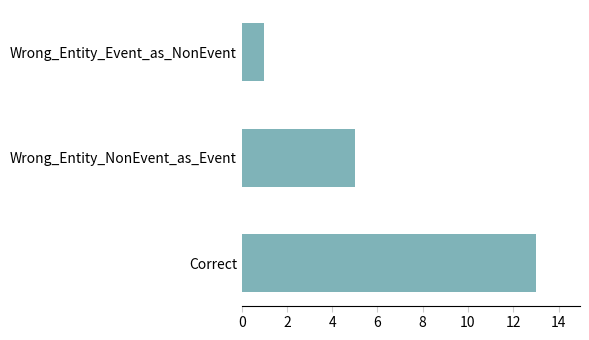

How many distinct data groups are displayed?

1